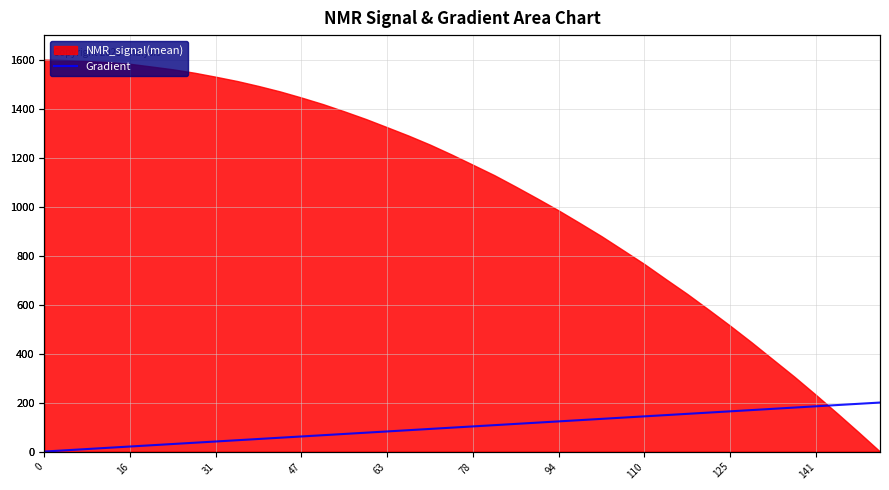

The chart shows a value of 242.2 at 31. True or false?

False